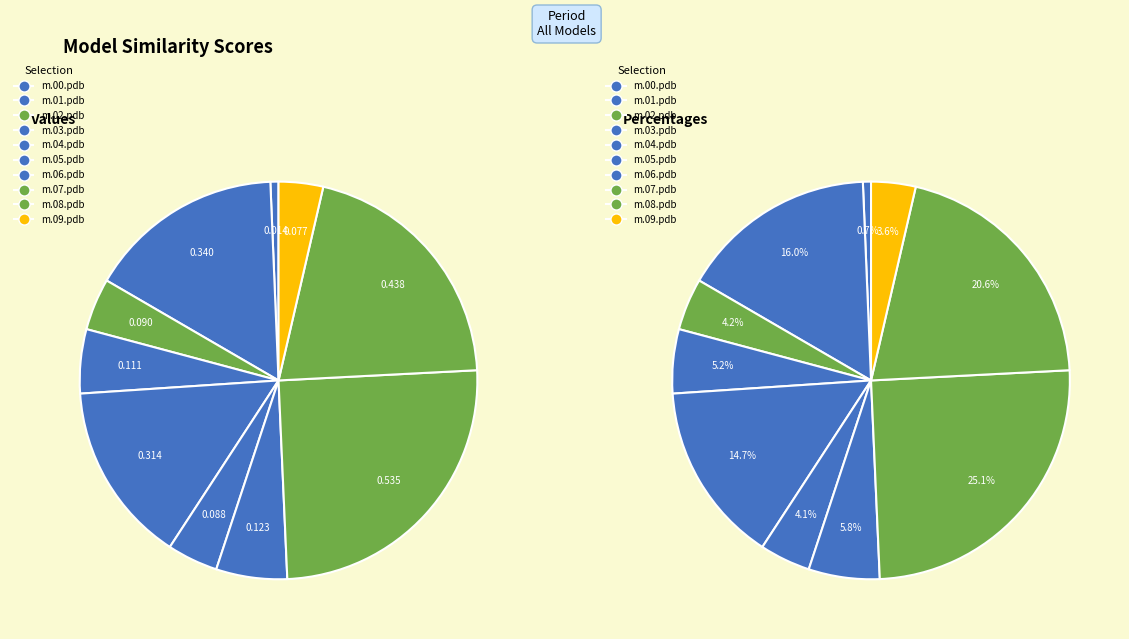

Is it true that model.000.08.pdb is 21% of the pie?

True